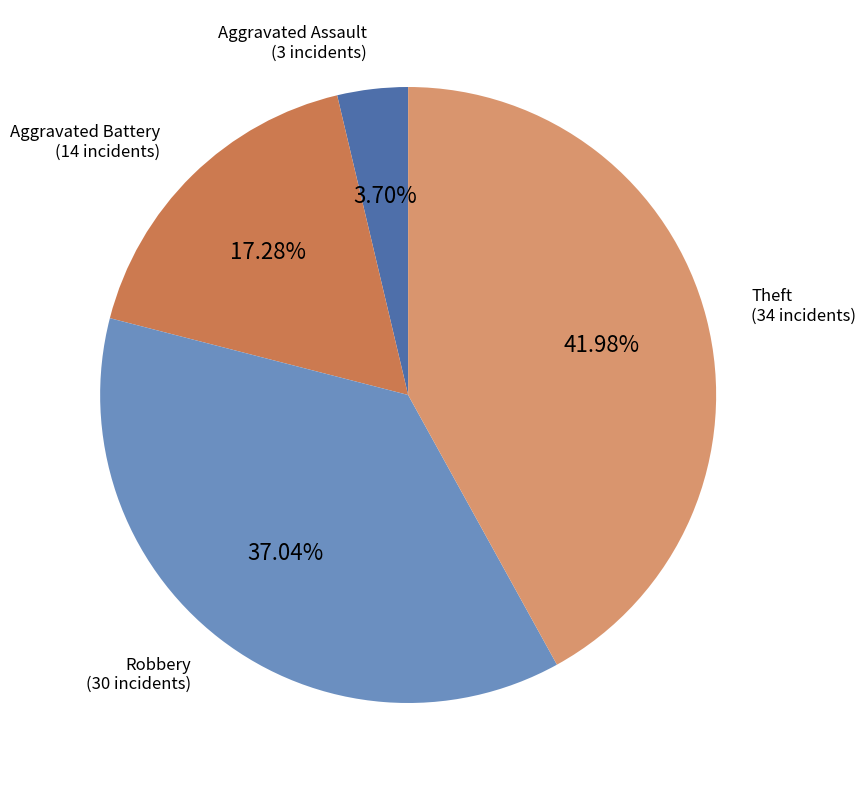

Is there any slice that represents more than half of the pie?

No